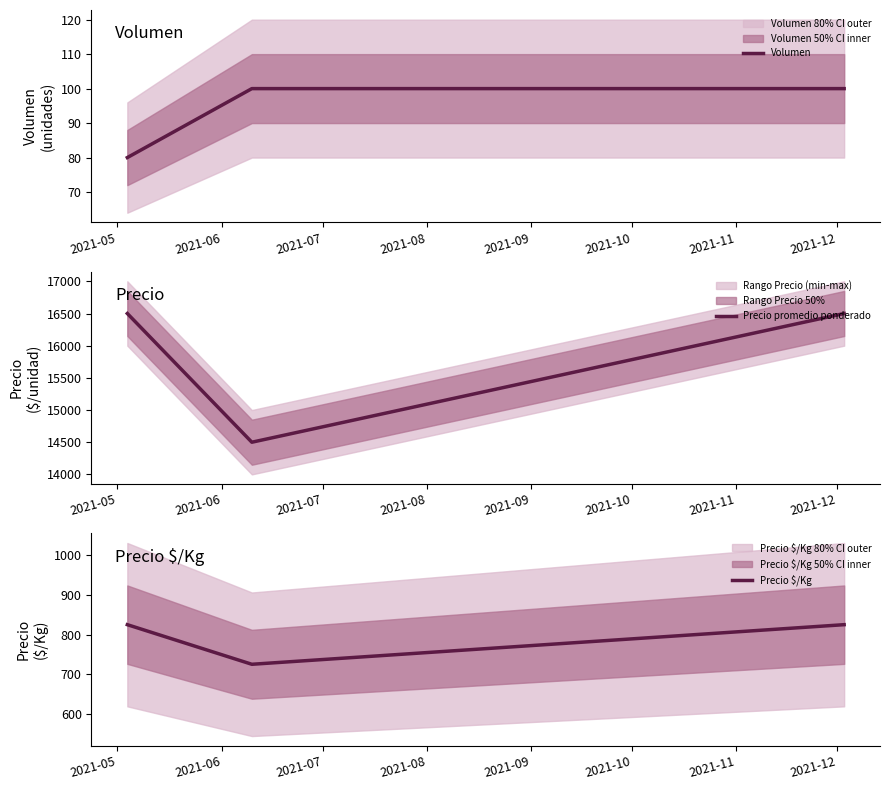

What is the highest value of the Volumen series?

100